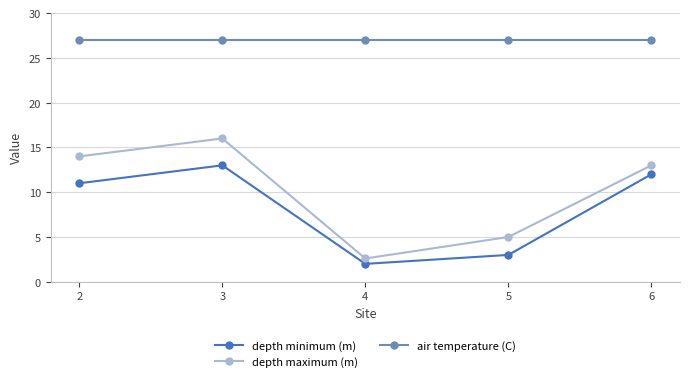

The value of depth maximum (m) at 3 is 16.0. True or false?

True